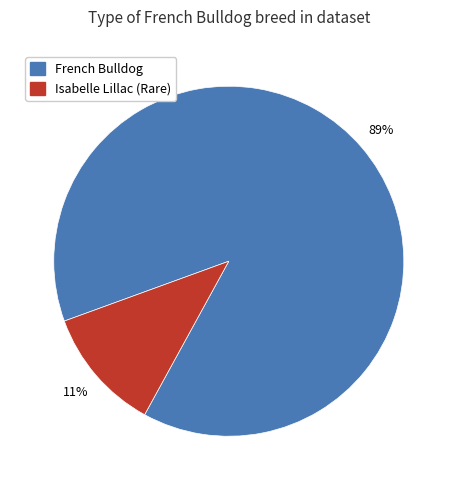

Is there any slice that represents more than half of the pie?

Yes